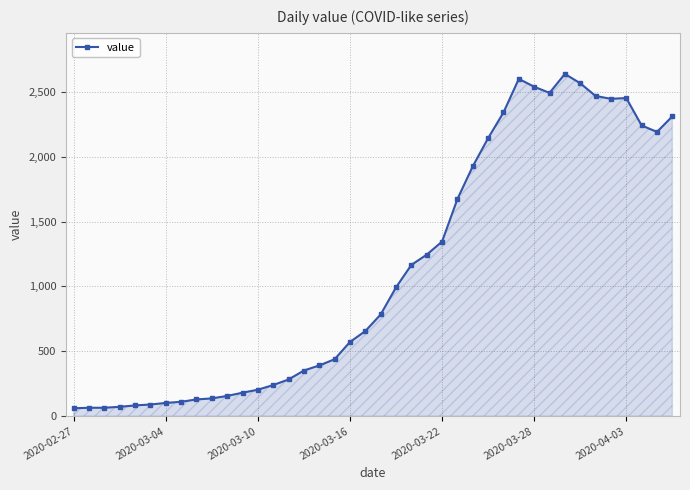

What is the sum of all values?

44951